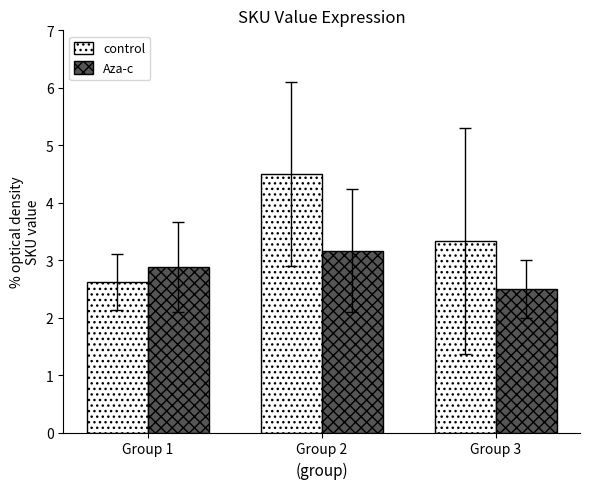

At Group 2, list the series in order from smallest to largest.

Aza-c, control